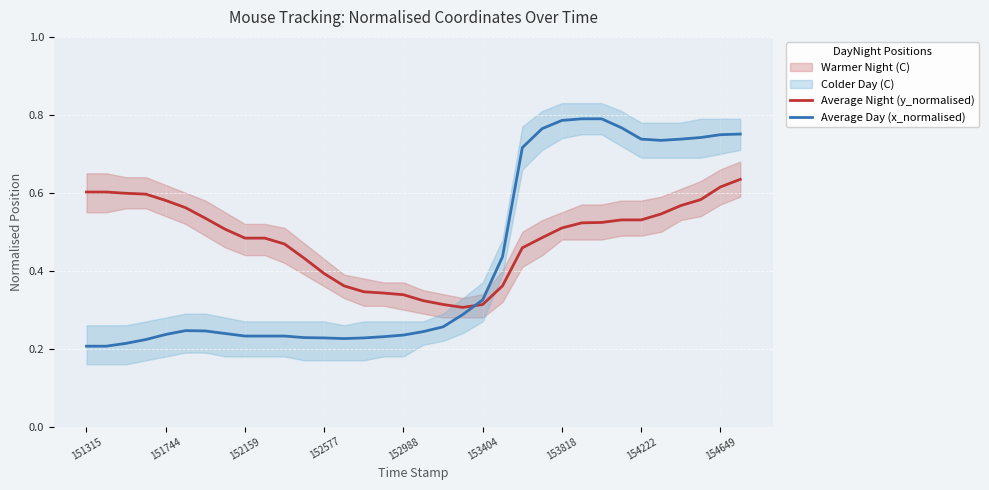

How many lines are shown in the chart?

2